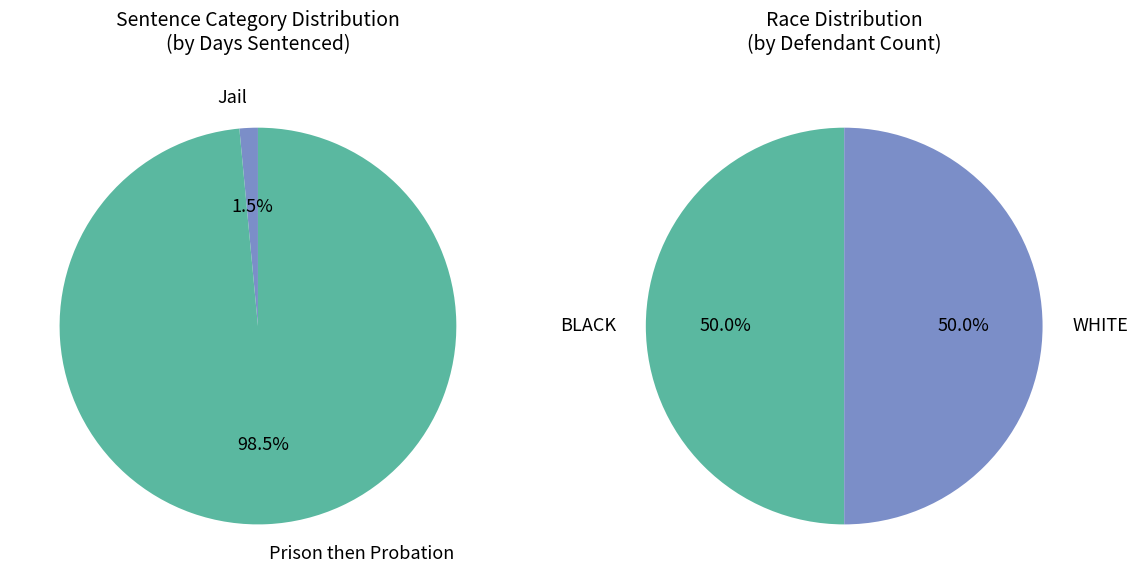

True or false: Prison then Probation (ADAMS) accounts for 55% of the total.

False